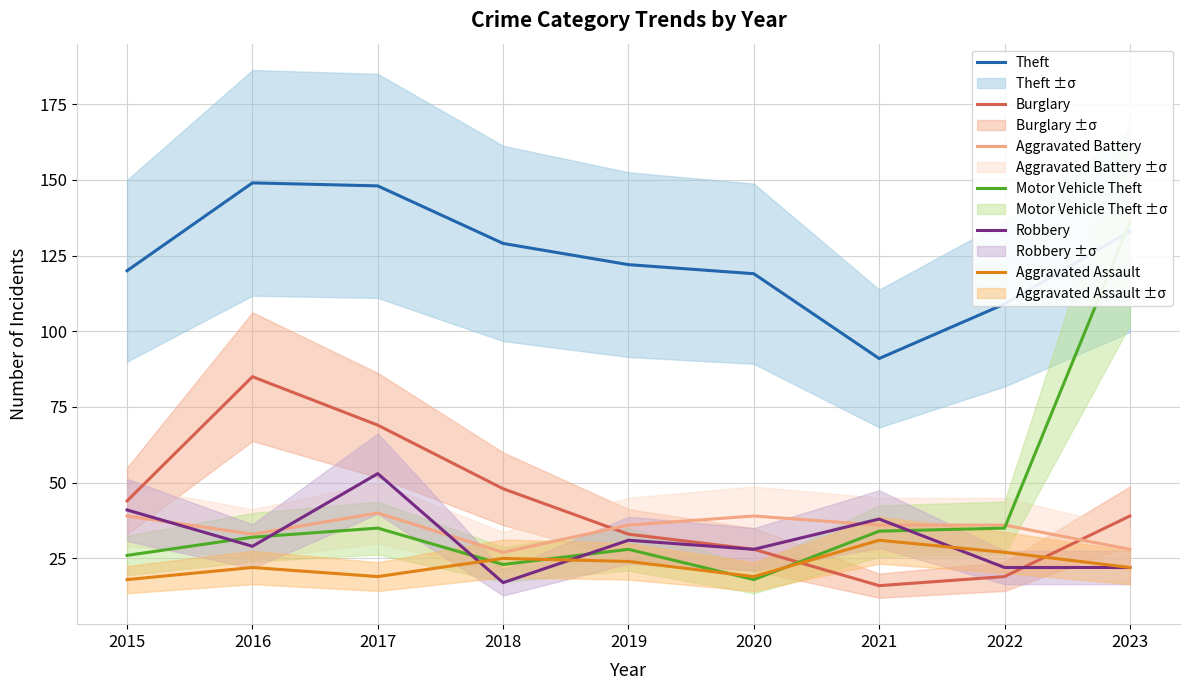

Is this an area chart (filled region under the line)?

No